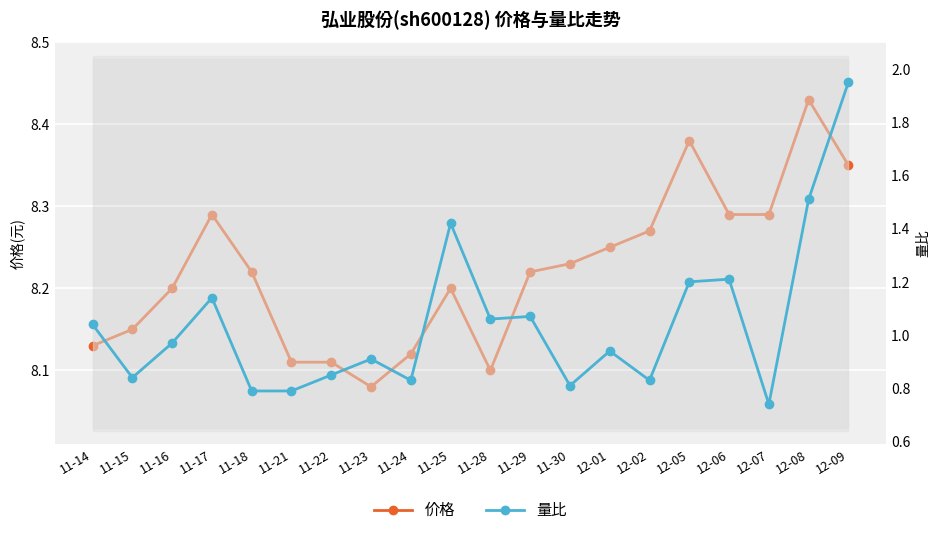

At 12-01, list the series in order from largest to smallest.

价格, 量比